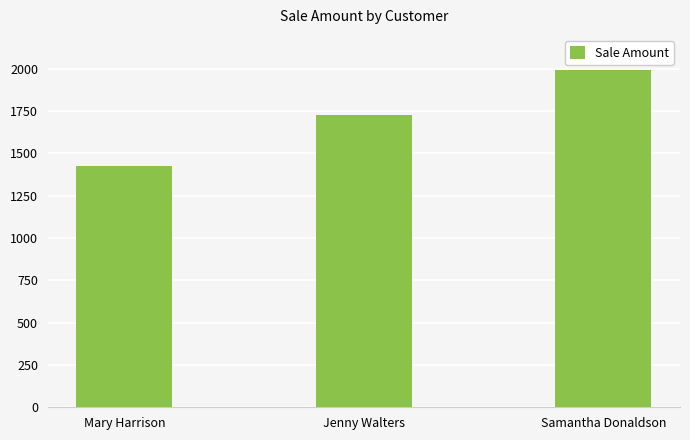

What is the difference between the maximum and minimum values?

570